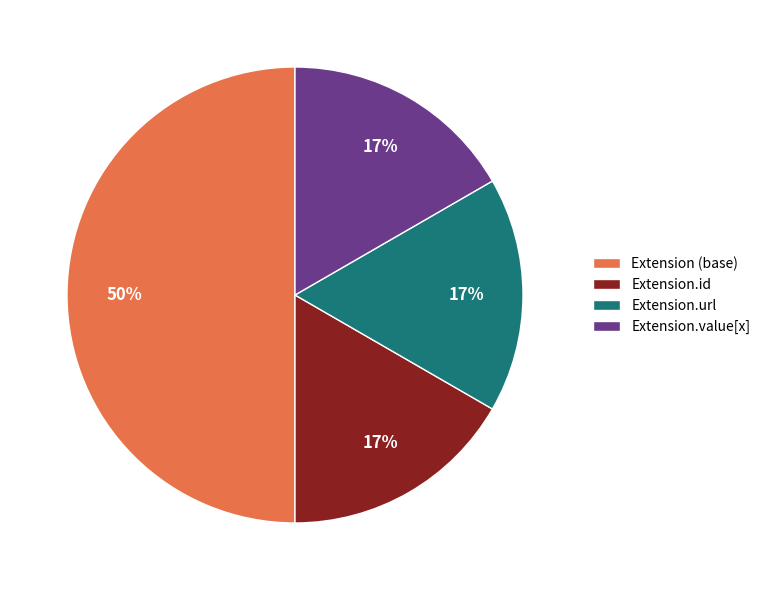

Between Extension (base) and Extension.value[x], which is larger?

Extension (base)